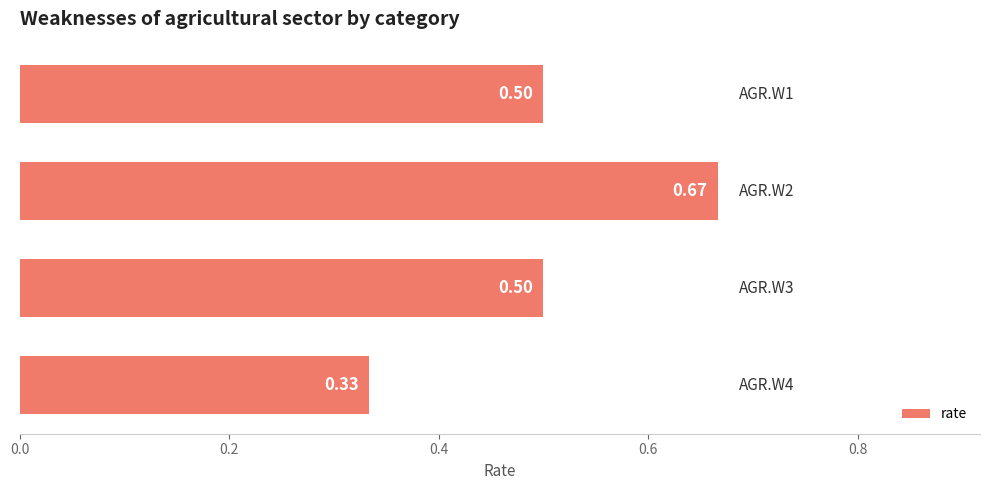

What is the average value?

0.5